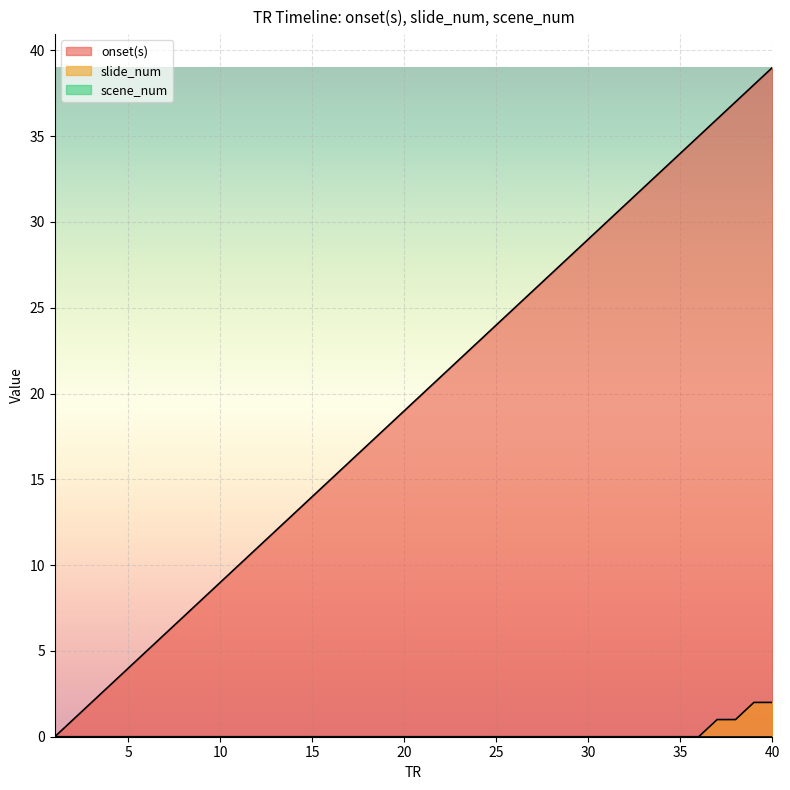

Which category has the highest value across all series?

40